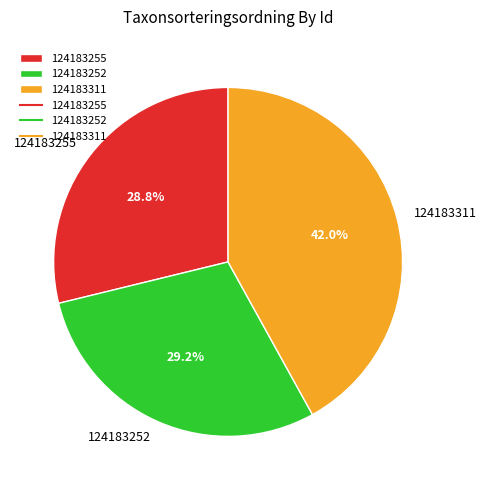

Does 124183252 account for over 50% of the chart?

No